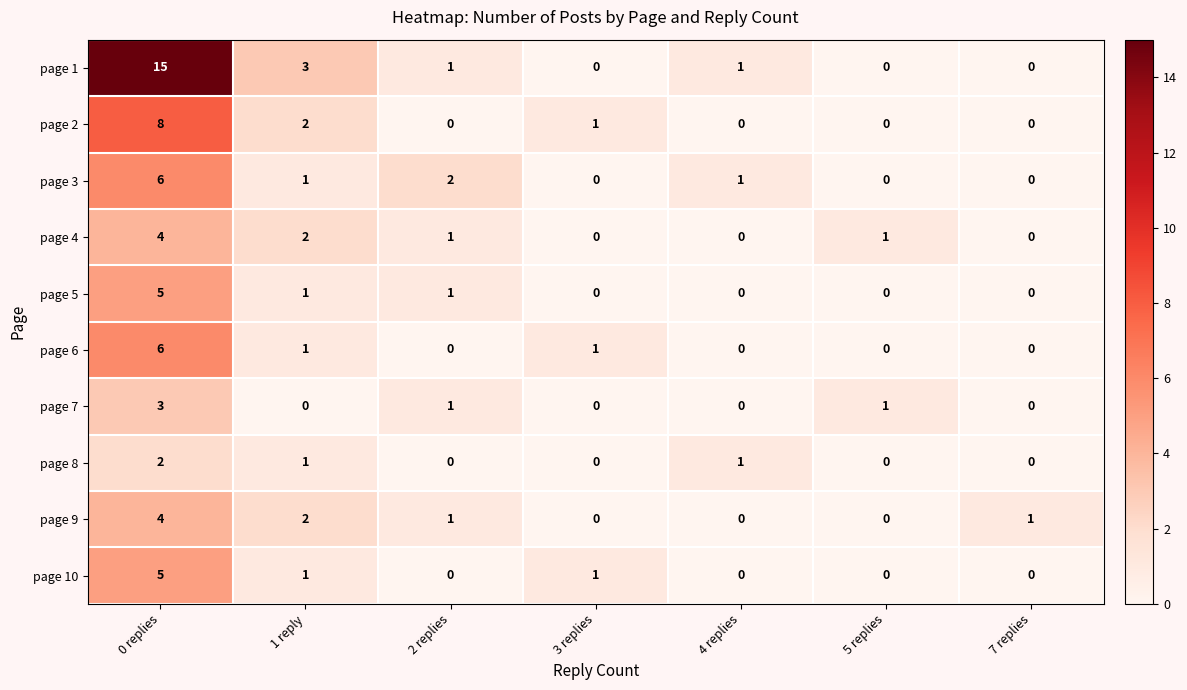

Which series has the widest spread of values?

page 1